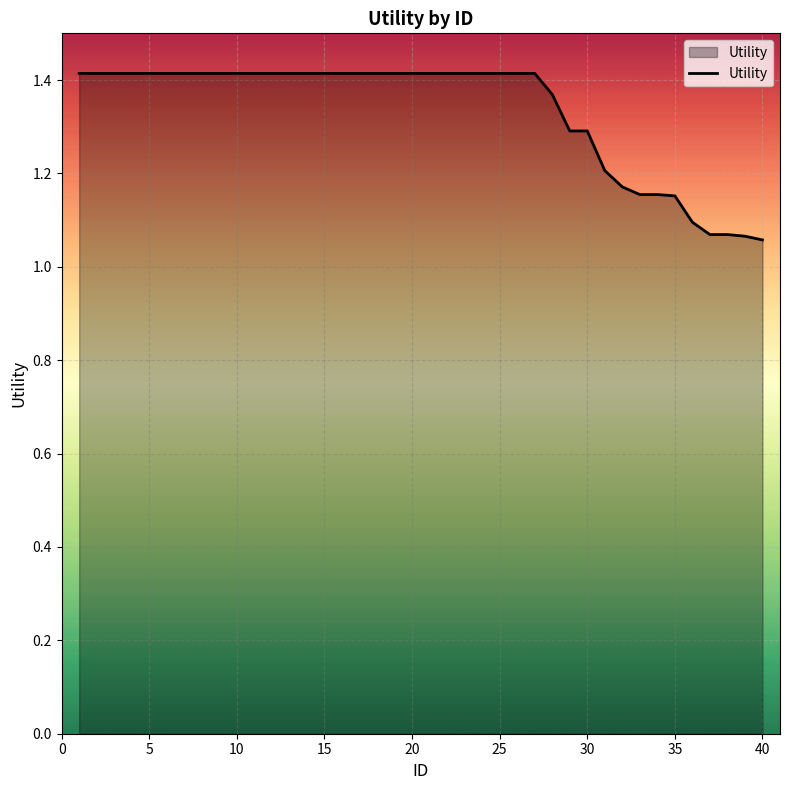

Reading right to left, transcribe all the data shown in this chart.

1.1	1.1	1.1	1.1	1.1	1.2	1.2	1.2	1.2	1.2	1.3	1.3	1.4	1.4	1.4	1.4	1.4	1.4	1.4	1.4	1.4	1.4	1.4	1.4	1.4	1.4	1.4	1.4	1.4	1.4	1.4	1.4	1.4	1.4	1.4	1.4	1.4	1.4	1.4	1.4